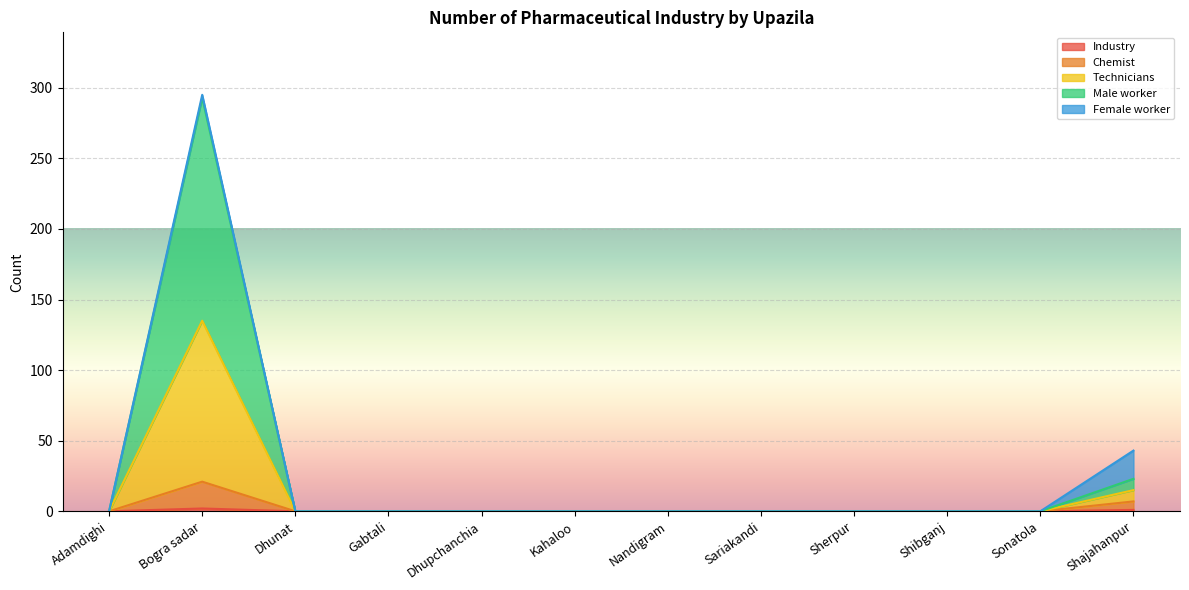

How many interior local peaks does the Industry series have?

1